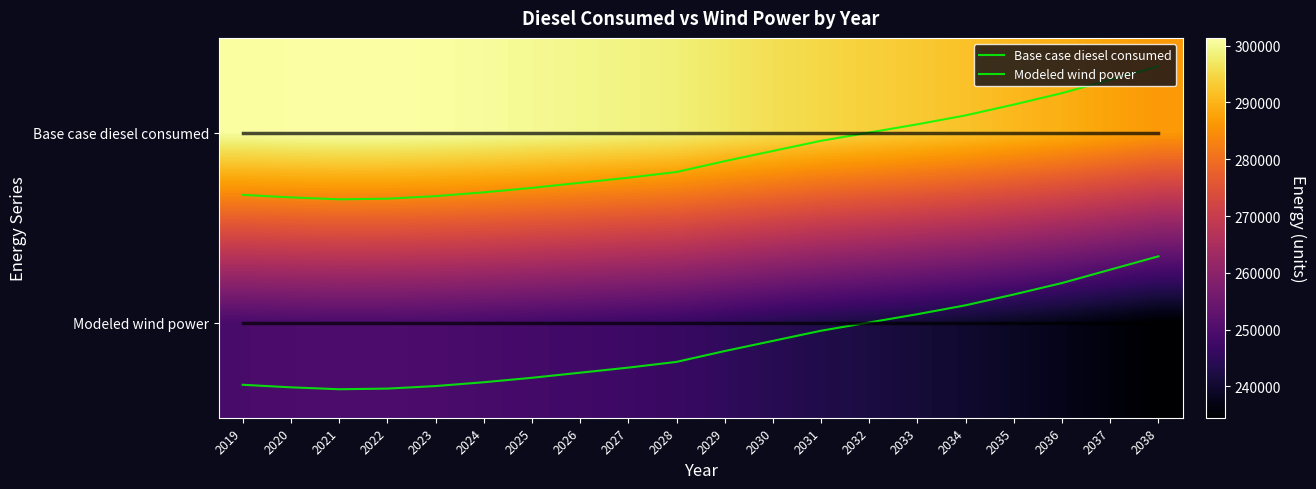

What is the total value across all series at 2023?

550223.5